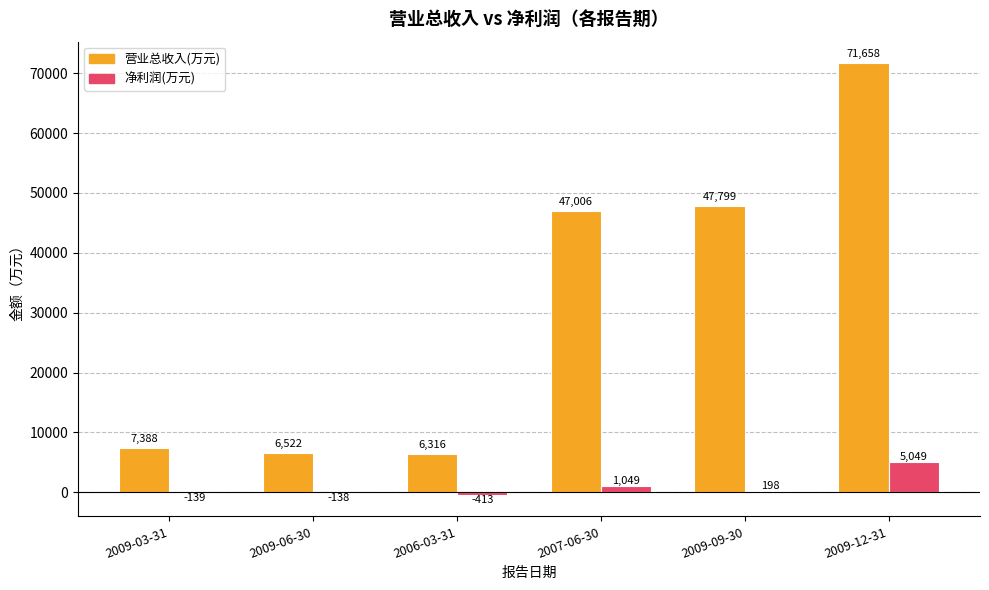

At which label does 营业总收入(万元) reach its peak?

2009-12-31